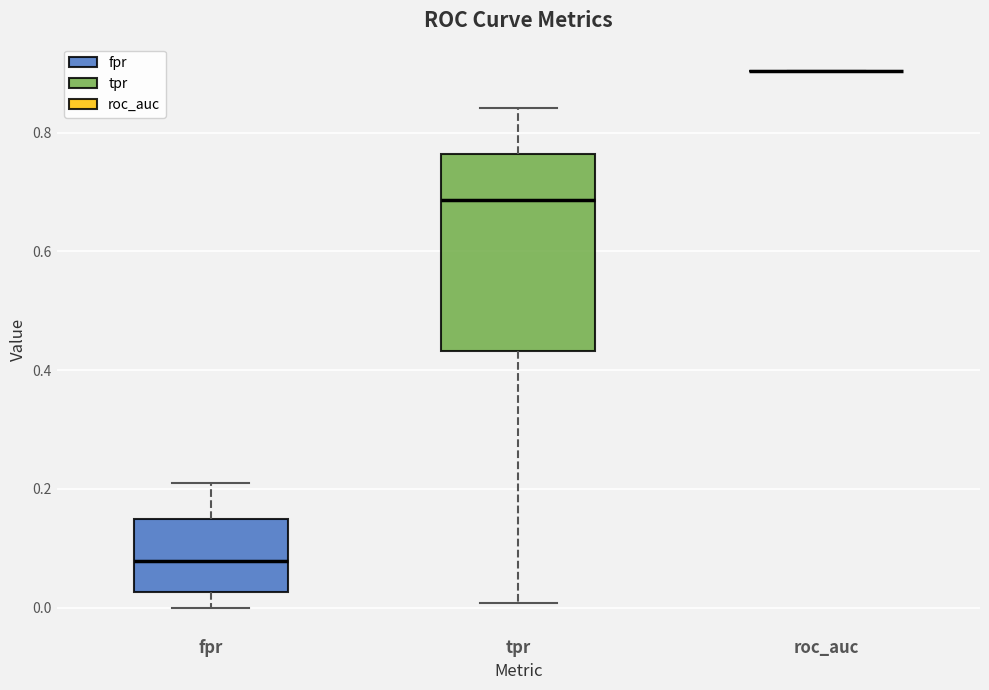

Comparing the boxes themselves (not the whiskers), which one is the tallest?

tpr